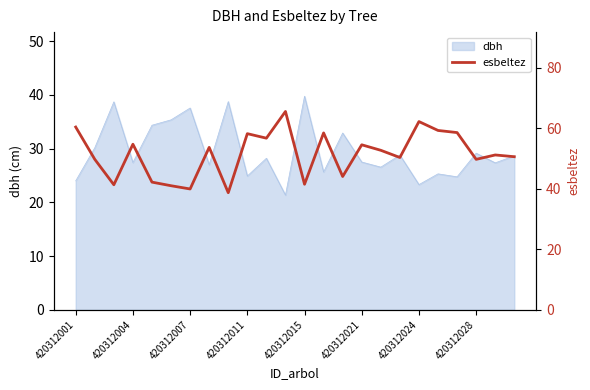

Is it true that dbh equals 37.5 at 420312007?

True